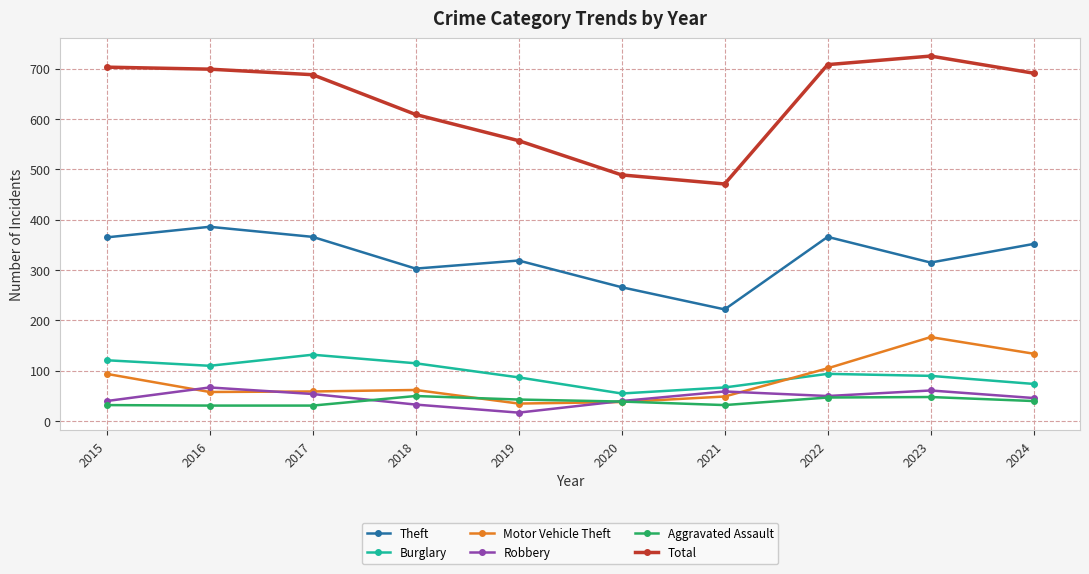

Is the value of Aggravated Assault at 2018 greater than the value of Burglary at 2016?

No